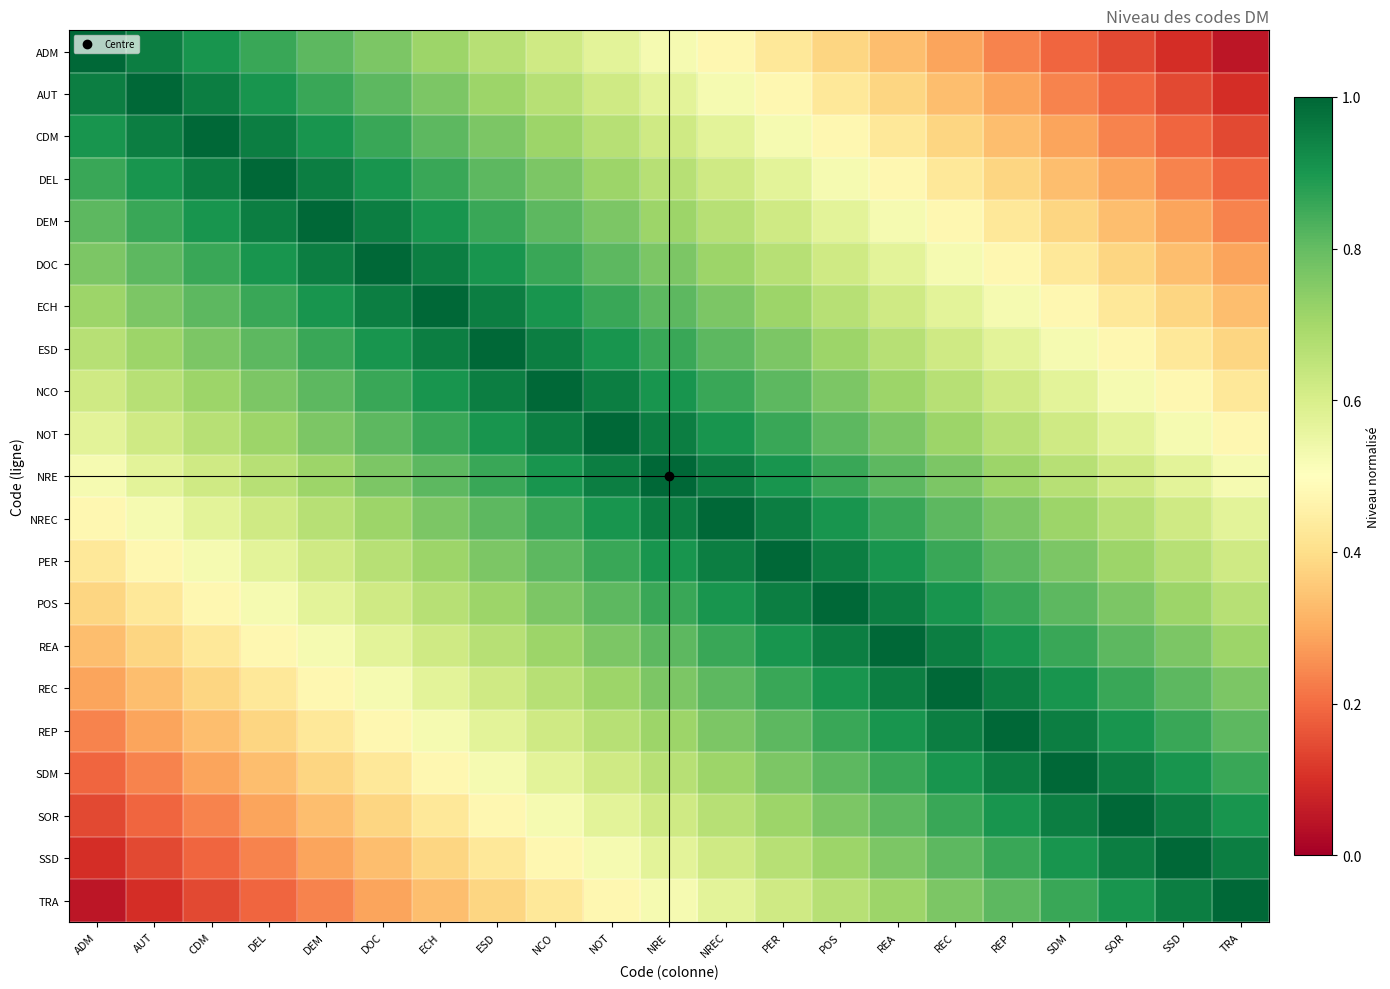

List the series in order of their peak value, highest first.

ADM, AUT, CDM, DEL, DEM, DOC, ECH, ESD, NCO, NOT, NRE, NREC, PER, POS, REA, REC, REP, SDM, SOR, SSD, TRA